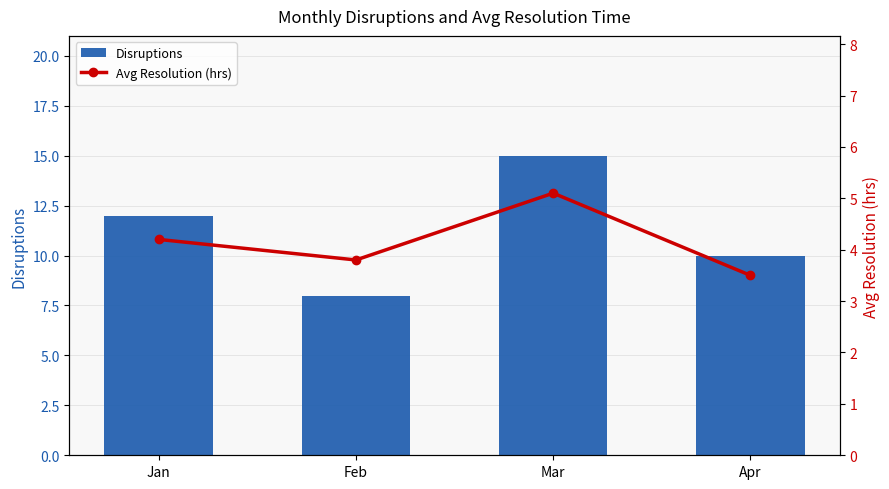

How many values in the Avg Resolution (hrs) series exceed 4?

2